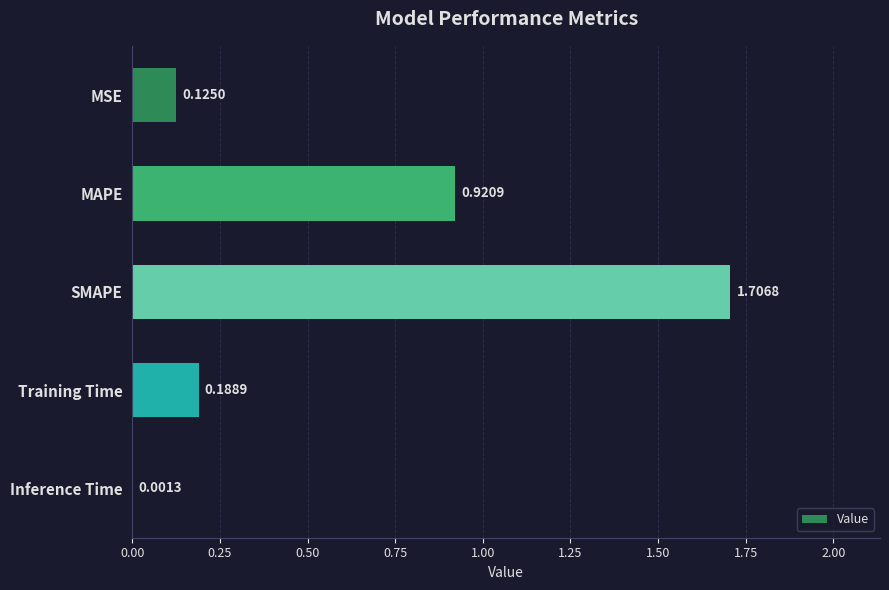

At which category does the chart reach its peak across all series?

SMAPE